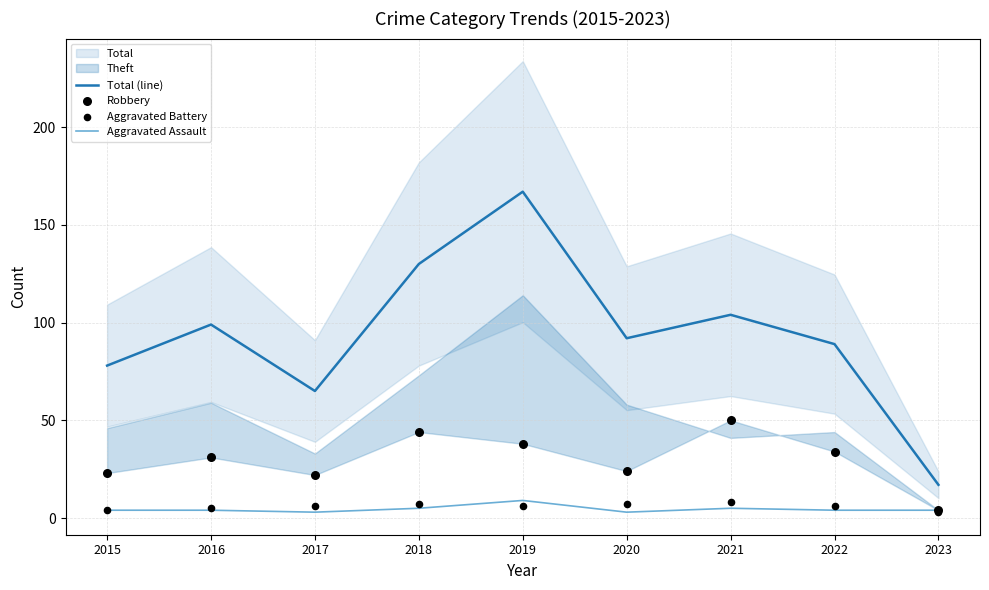

Is the value of Total (line) at 2017 greater than the value of Aggravated Battery at 2017?

Yes